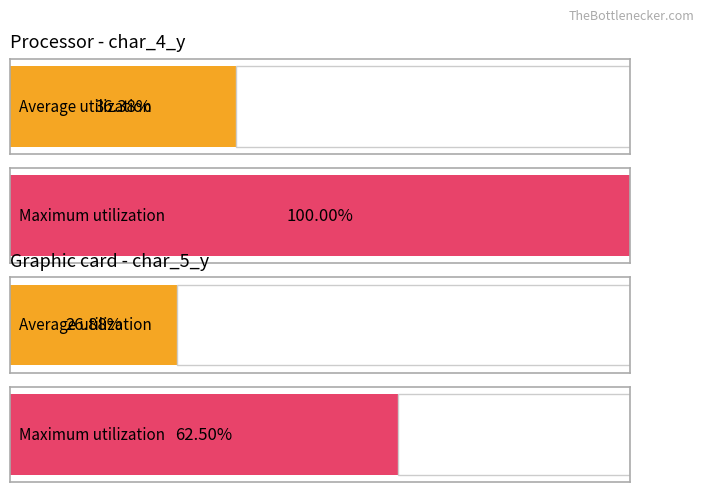

Are the bars grouped side by side (vs. stacked)?

Yes